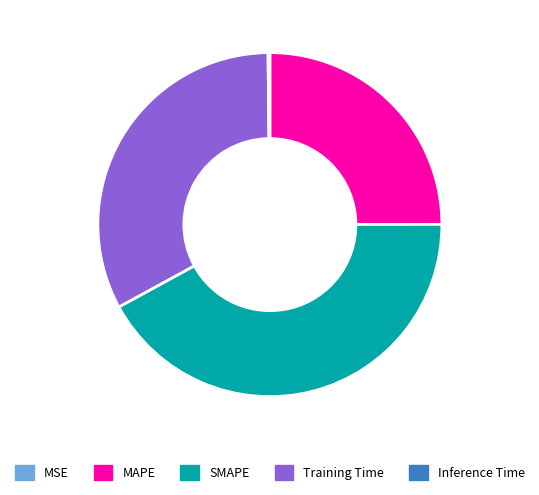

The MAPE slice represents 19% of the pie. True or false?

False